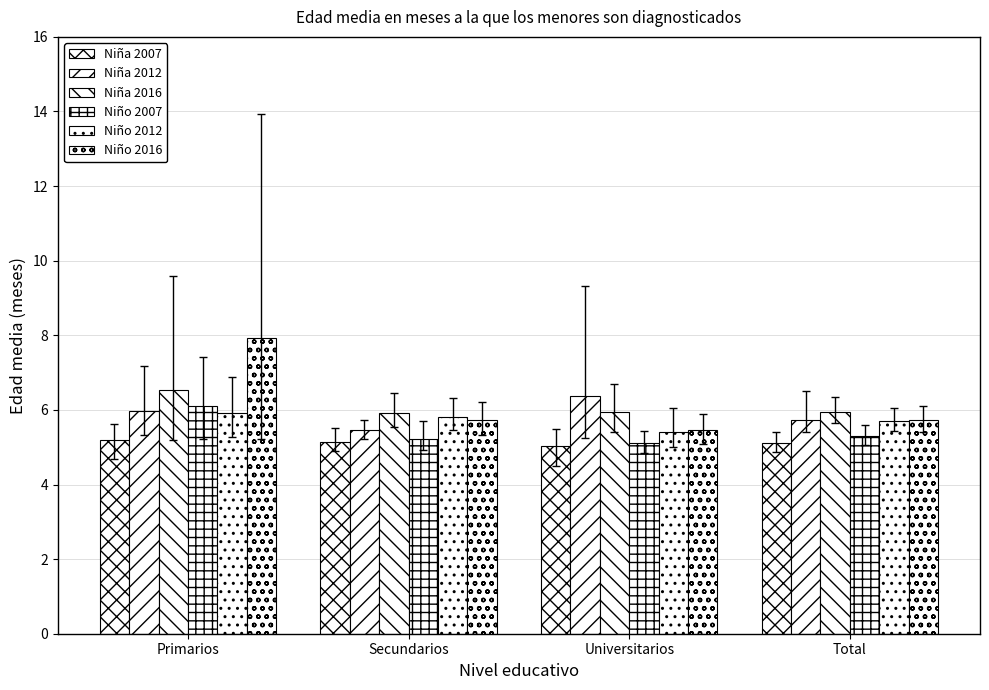

What is the value of the Niña 2012 bar at the 3rd from the left?

6.4